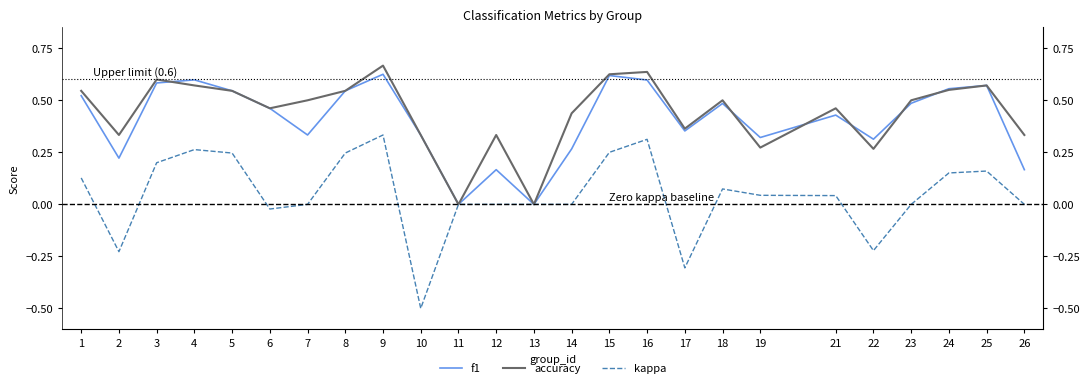

Is this an area chart (filled region under the line)?

No